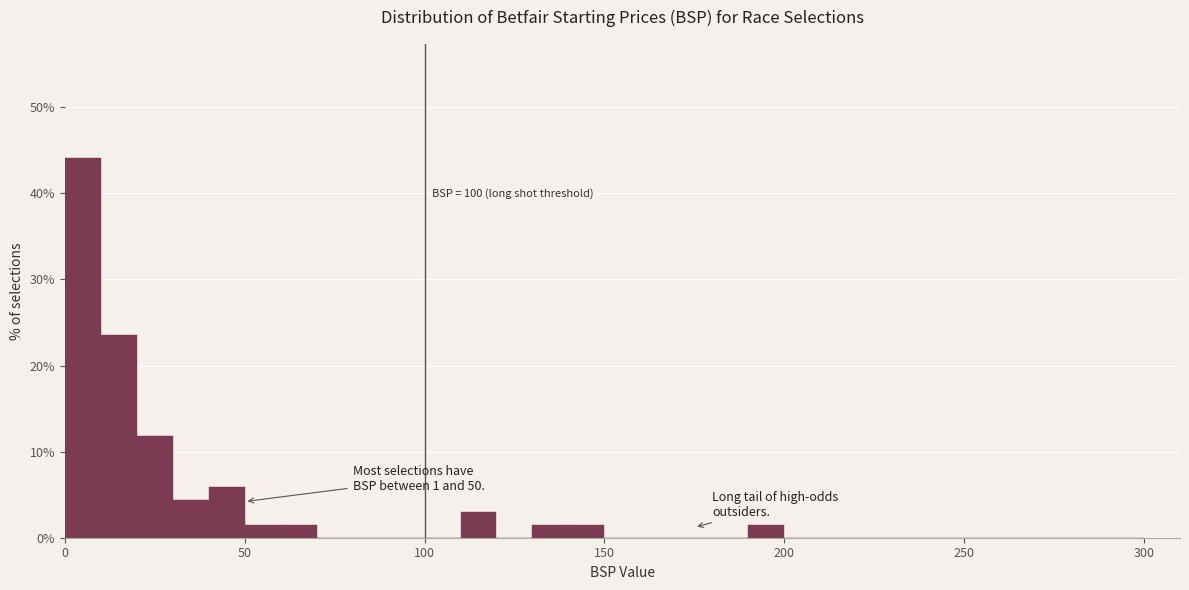

Read against the x-axis, roughly where is the centre of the tallest bar?

5